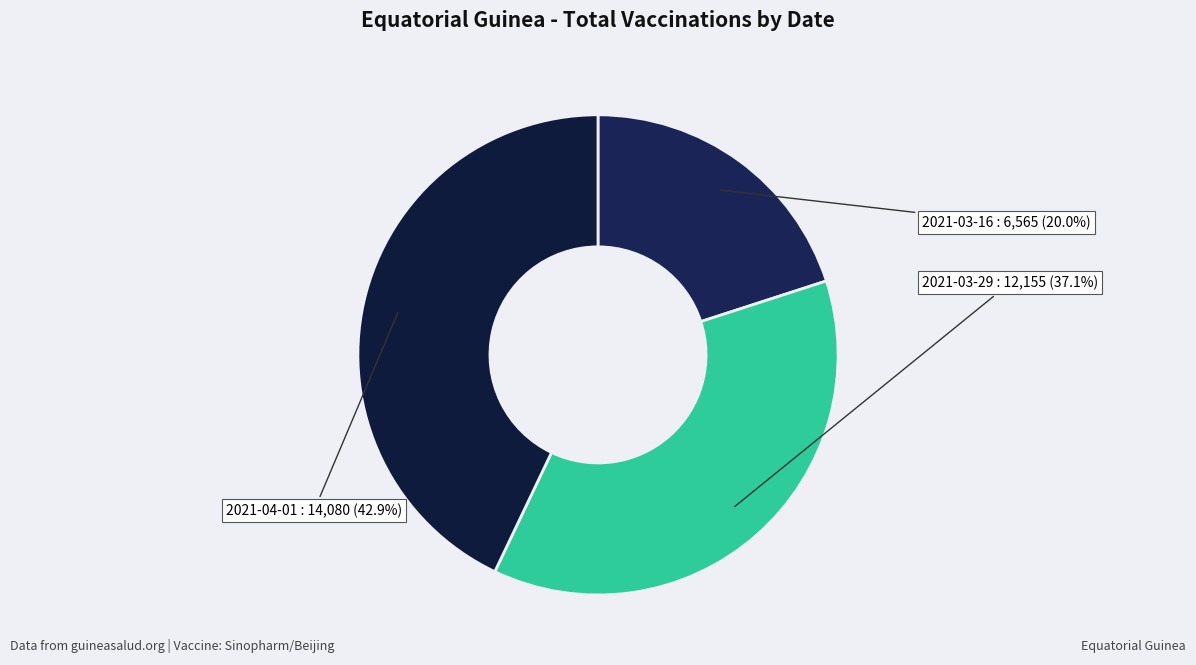

The 2021-03-16 slice represents 27% of the pie. True or false?

False